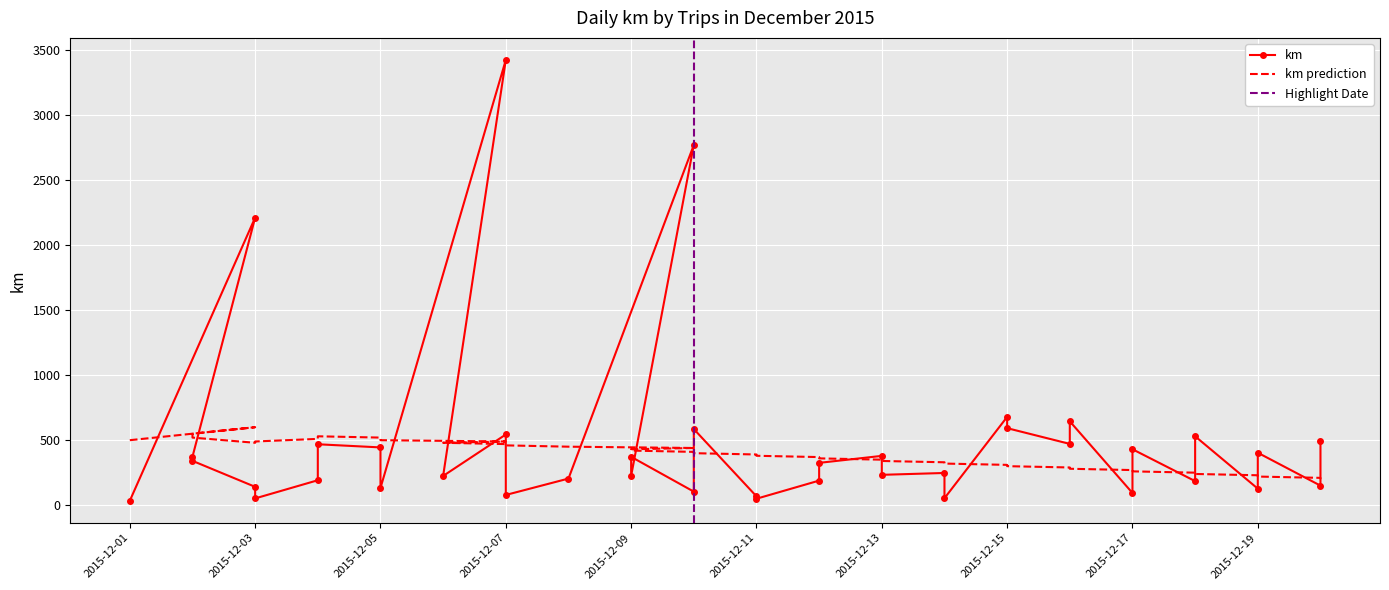

What is the label of the 7th point from the left?

2015-12-04